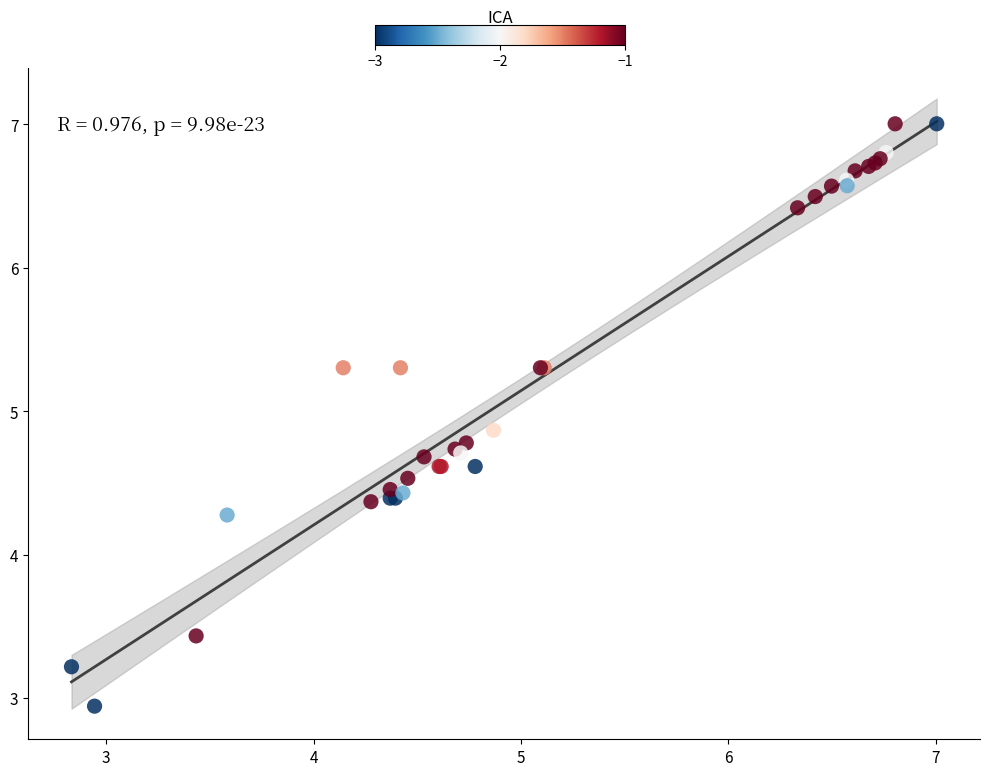

What Y value in the scatter plot is closest to 4?

4.3